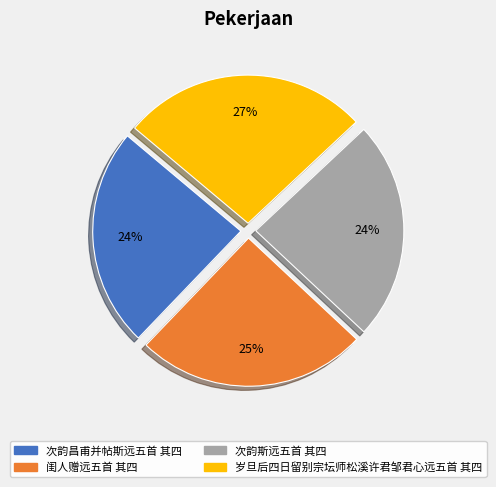

To the nearest percent, what percentage of the pie is 次韵斯远五首 其四?

24%